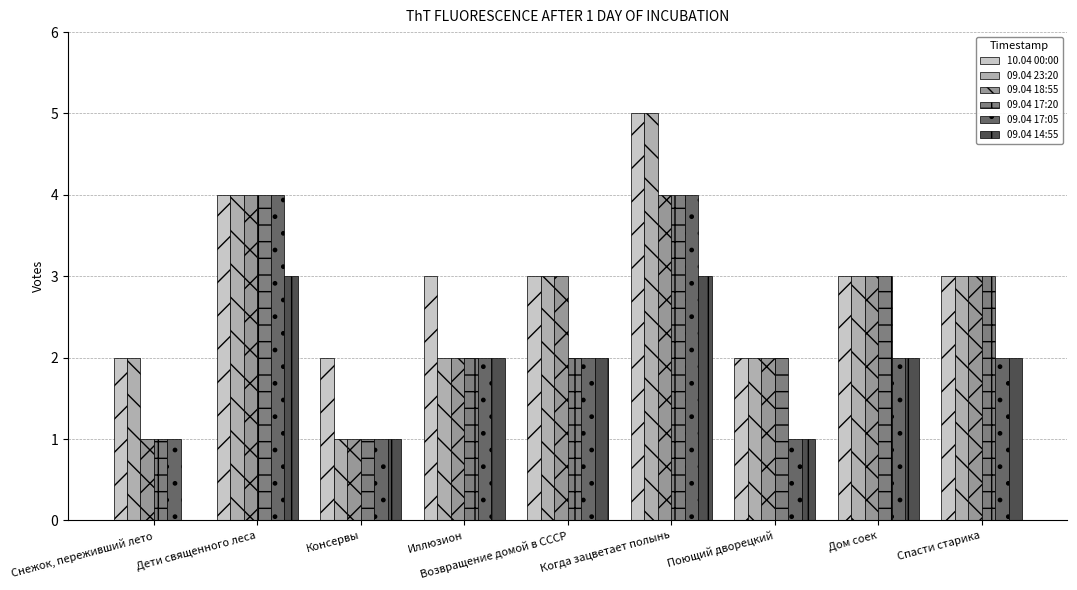

The value of 09.04 17:05 at Поющий дворецкий is 0. True or false?

False